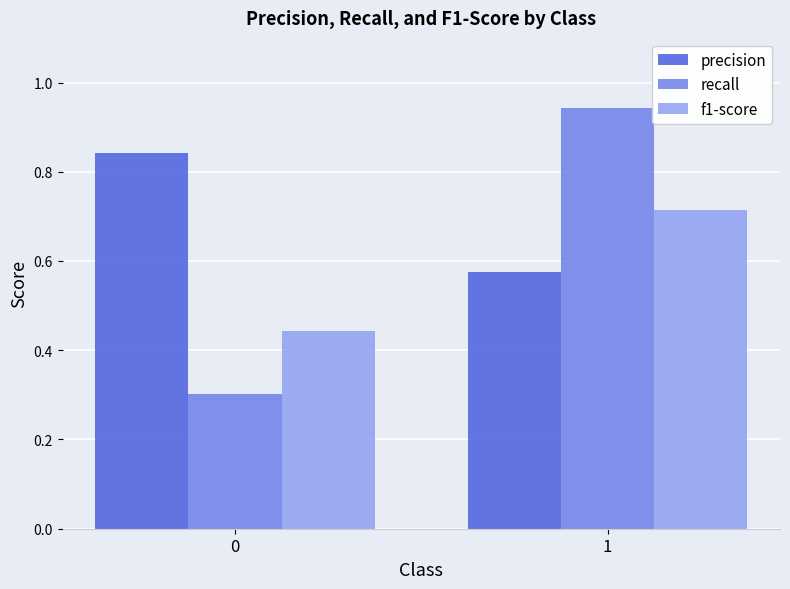

What is the sum of all f1-score values?

1.2